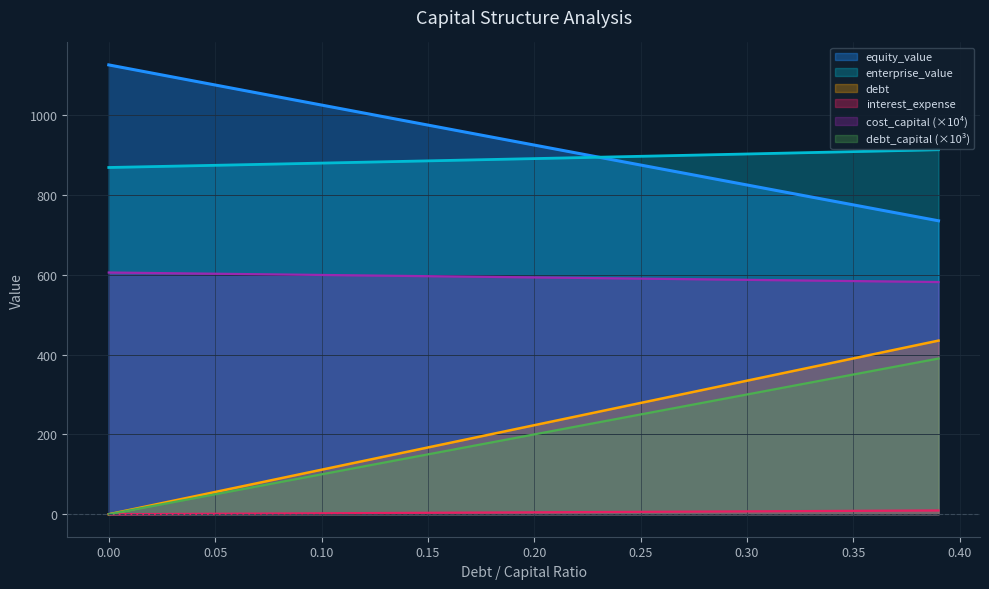

How many lines are shown in the chart?

6